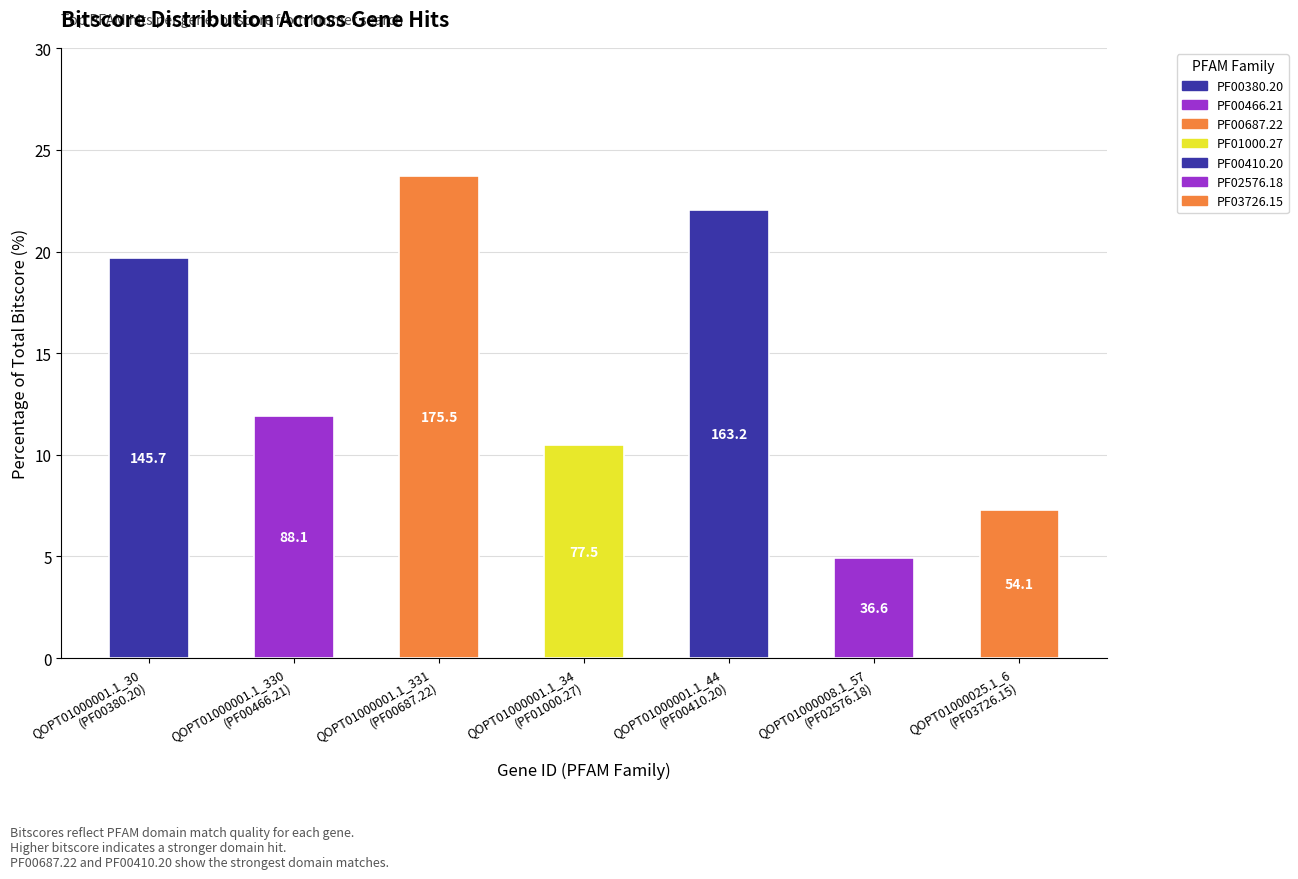

What is the value of the 7th bar from the left?

7.3